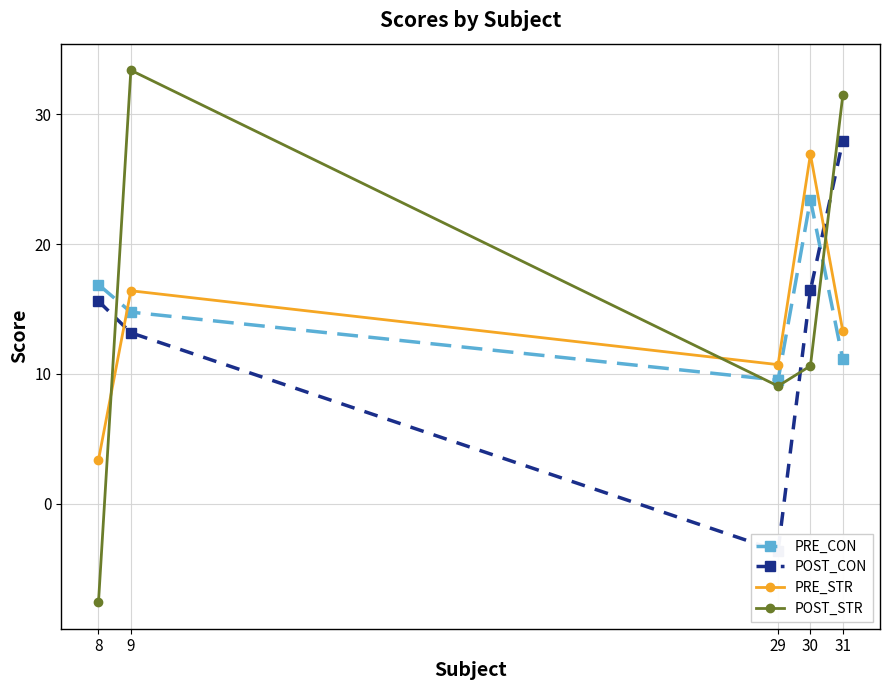

What is the difference between the maximum and minimum values in the PRE_STR series?

23.5